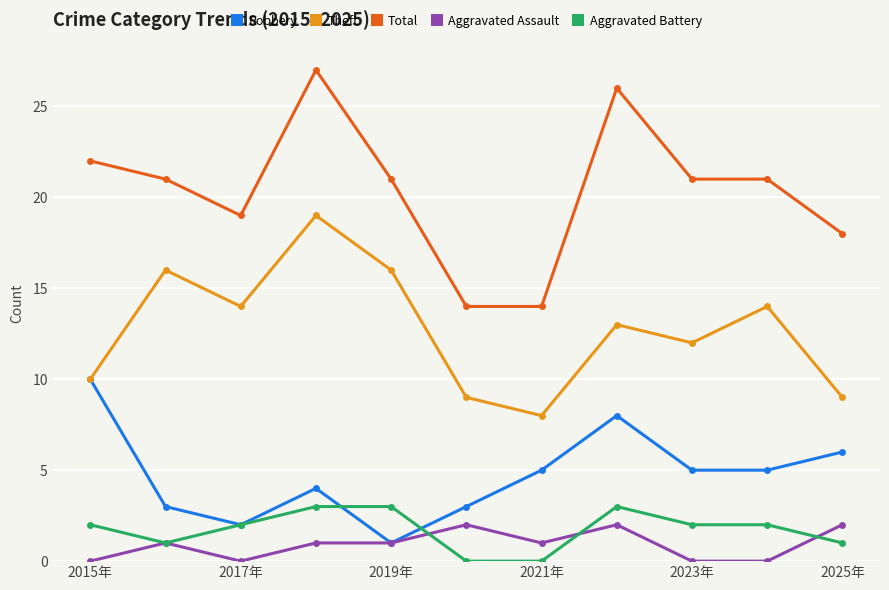

Reading right to left, extract all data points from this chart.

Robbery: 6	5	5	8	5	3	1	4	2	3	10
Theft: 9	14	12	13	8	9	16	19	14	16	10
Total: 18	21	21	26	14	14	21	27	19	21	22
Aggravated Assault: 2	0	0	2	1	2	1	1	0	1	0
Aggravated Battery: 1	2	2	3	0	0	3	3	2	1	2